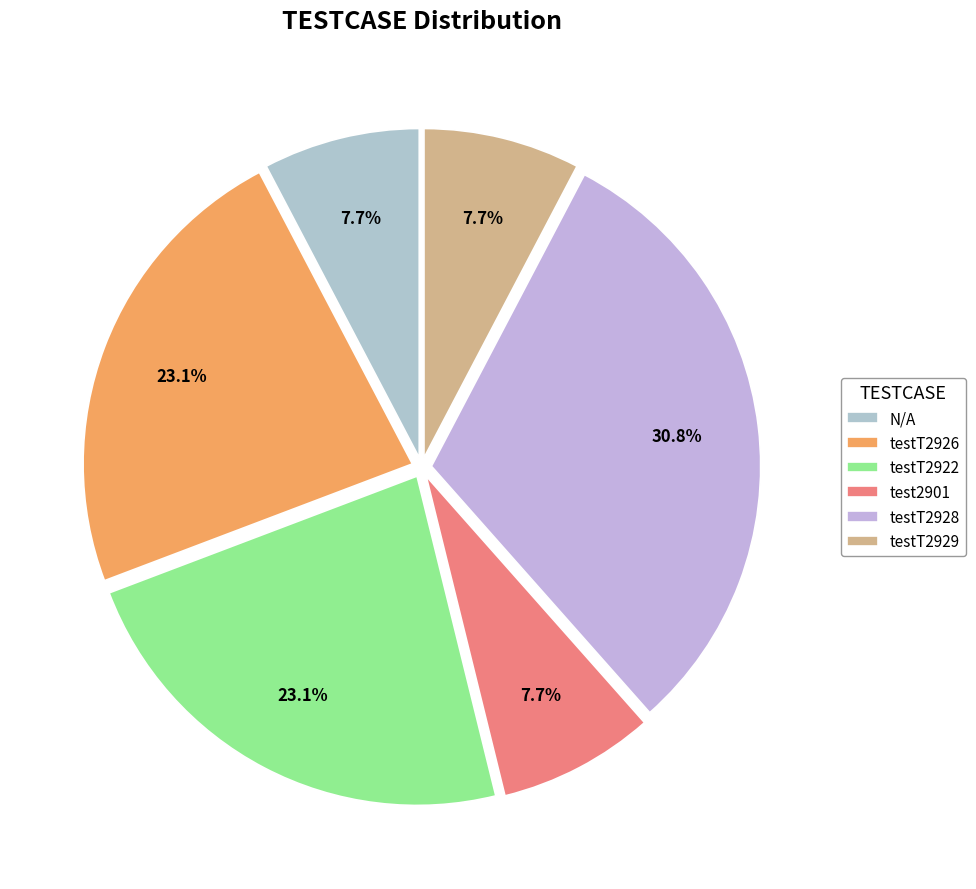

To the nearest percent, what portion does testT2926 represent?

23%